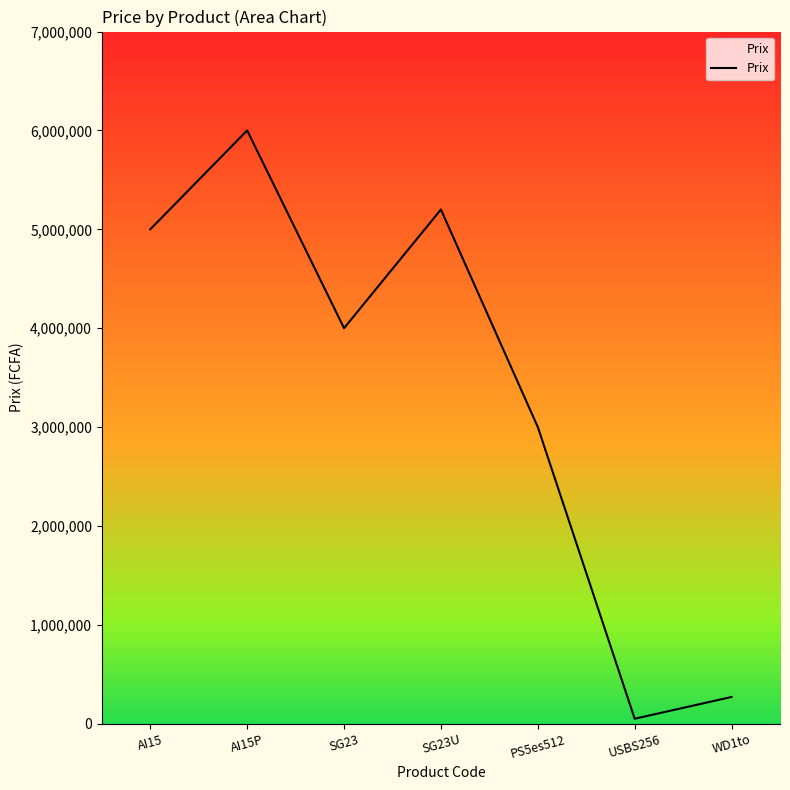

How many values are below 4000000?

3